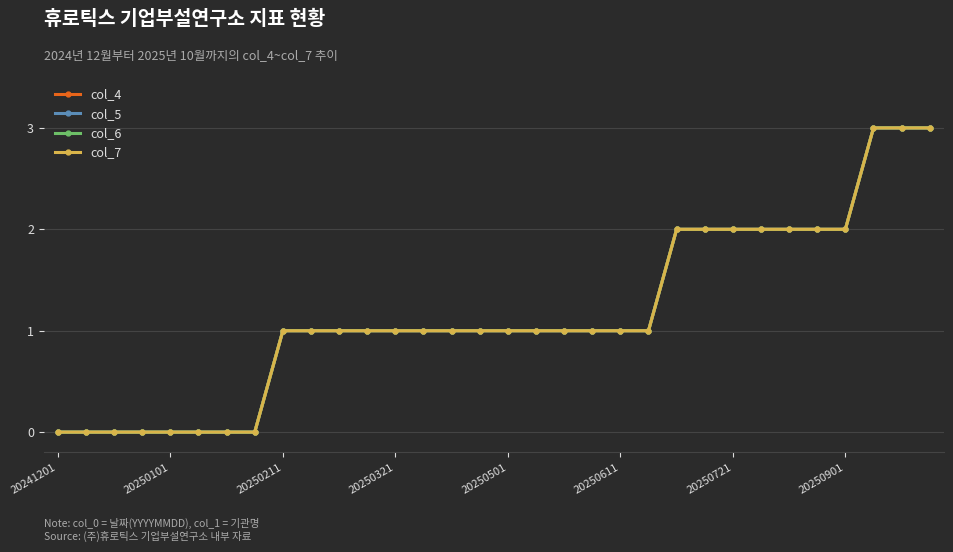

Does the chart display data point markers on the line(s)?

Yes